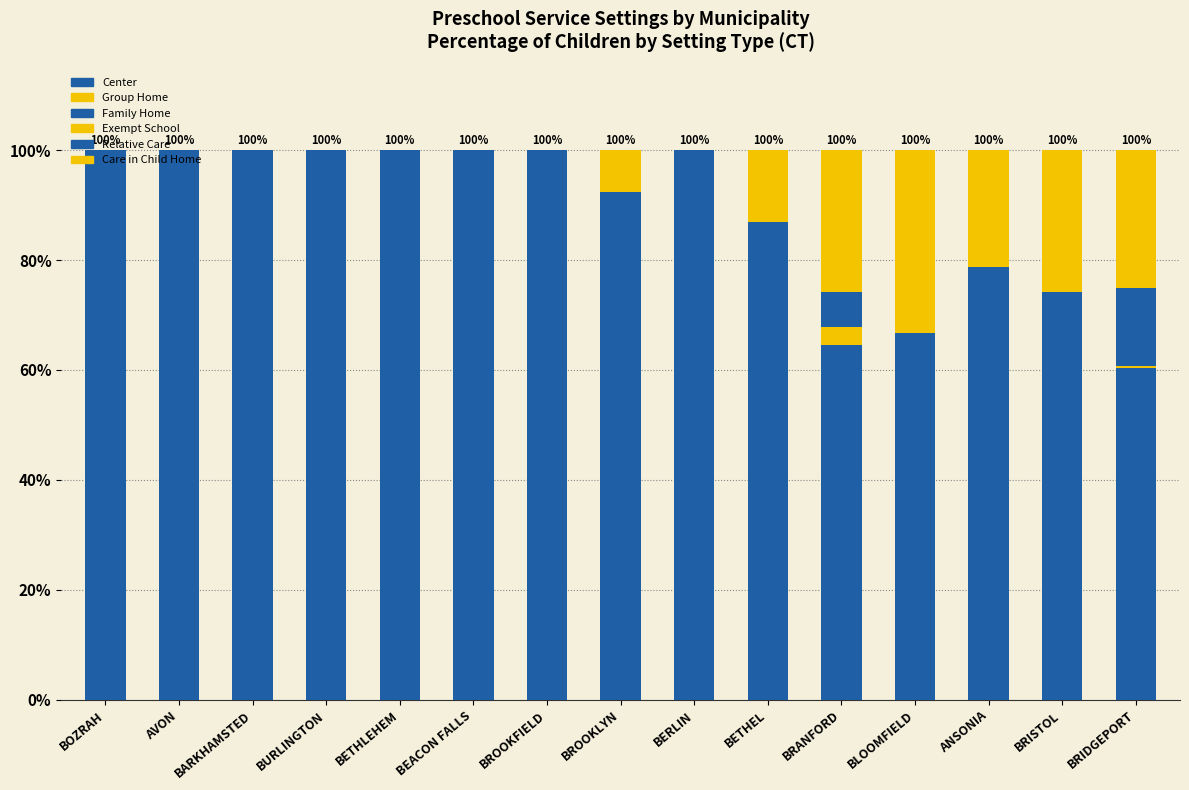

Read the Exempt School value at BRISTOL.

1.8